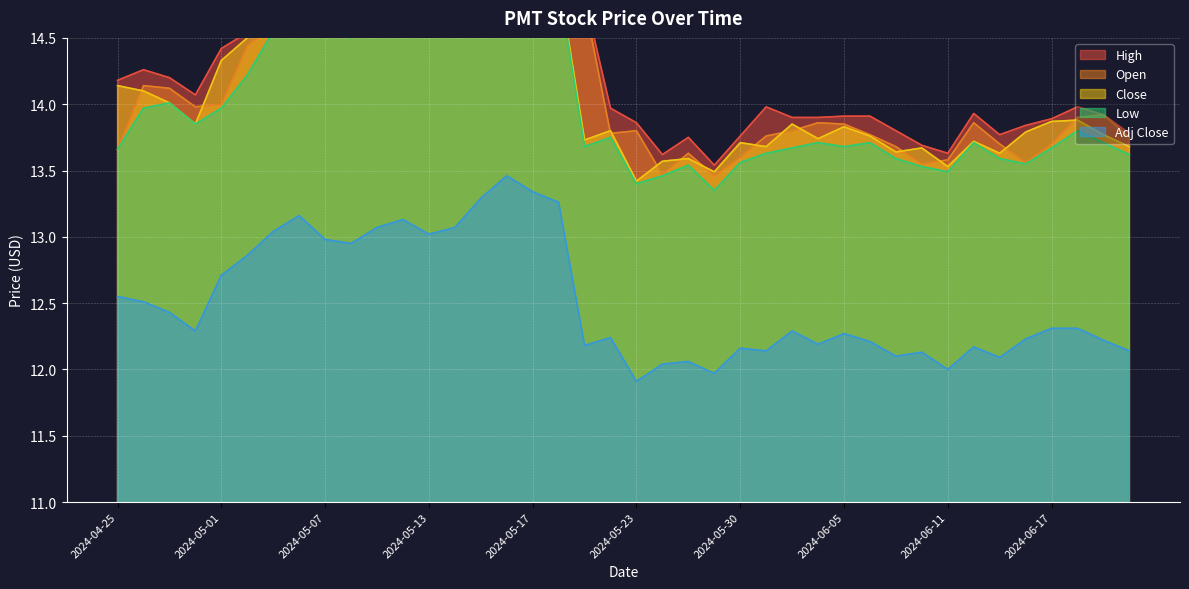

At how many categories does at least one series exceed 14?

19